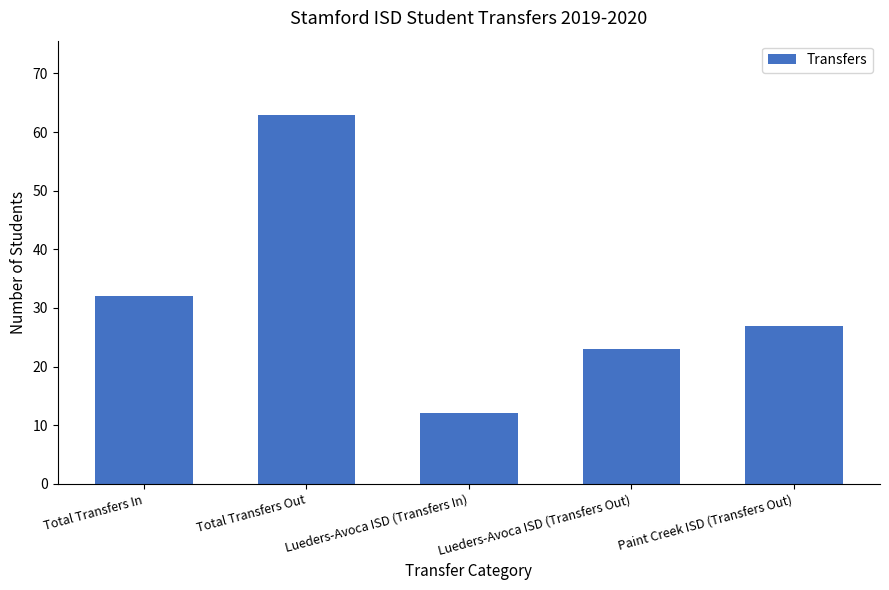

The chart shows a value of 15 at Paint Creek ISD (Transfers Out). True or false?

False